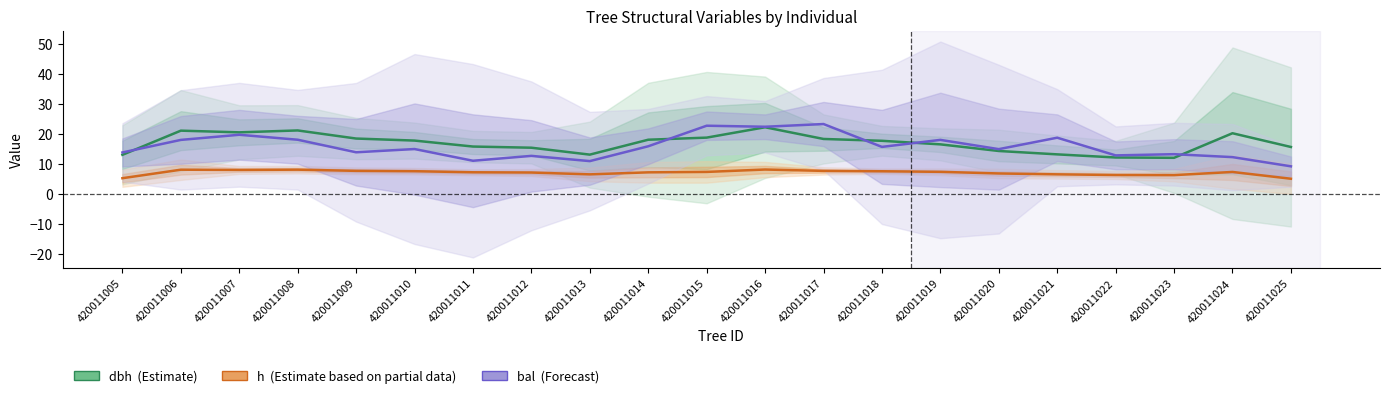

What is the total value across all series at 420011024?

40.0